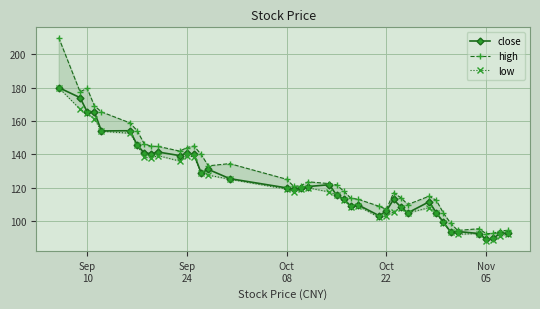

What is the highest value of the close series?

180.0